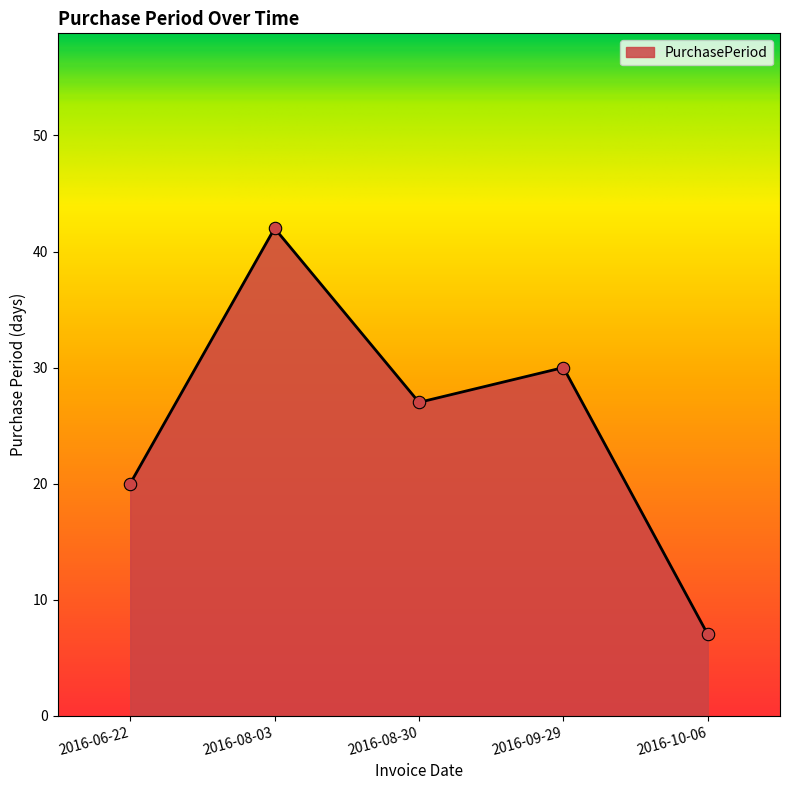

Which has a higher value, 2016-08-03 or 2016-10-06?

2016-08-03